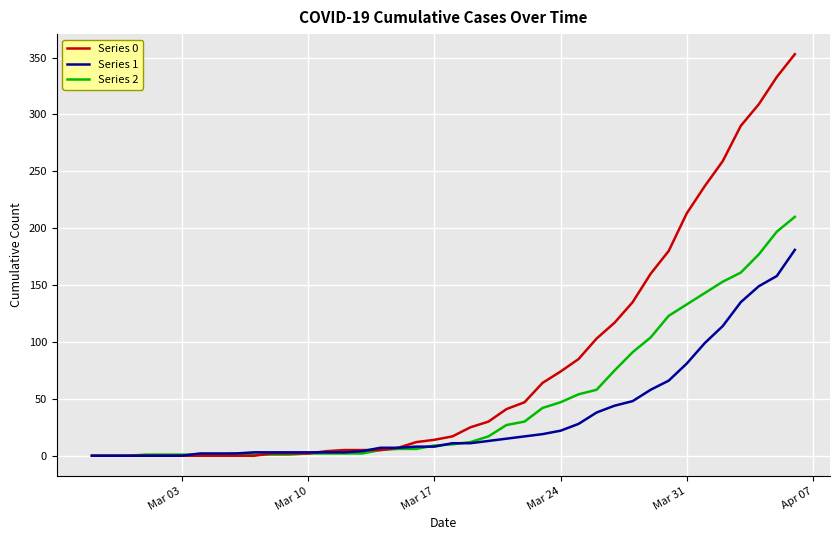

What is the maximum value for Series 0?

353